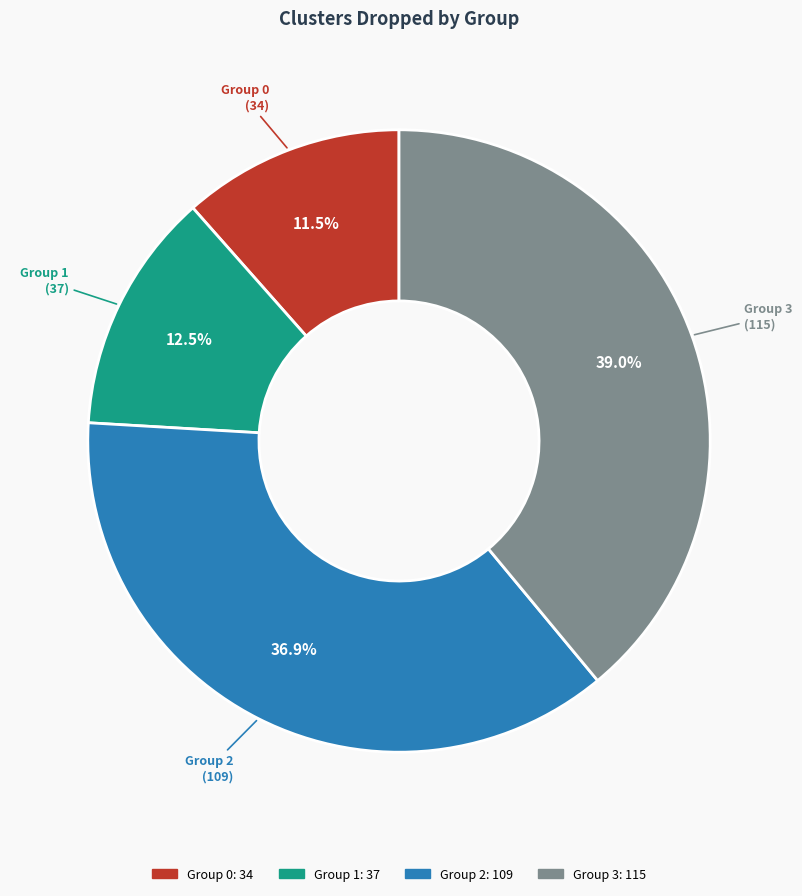

Does any single category account for the majority?

No